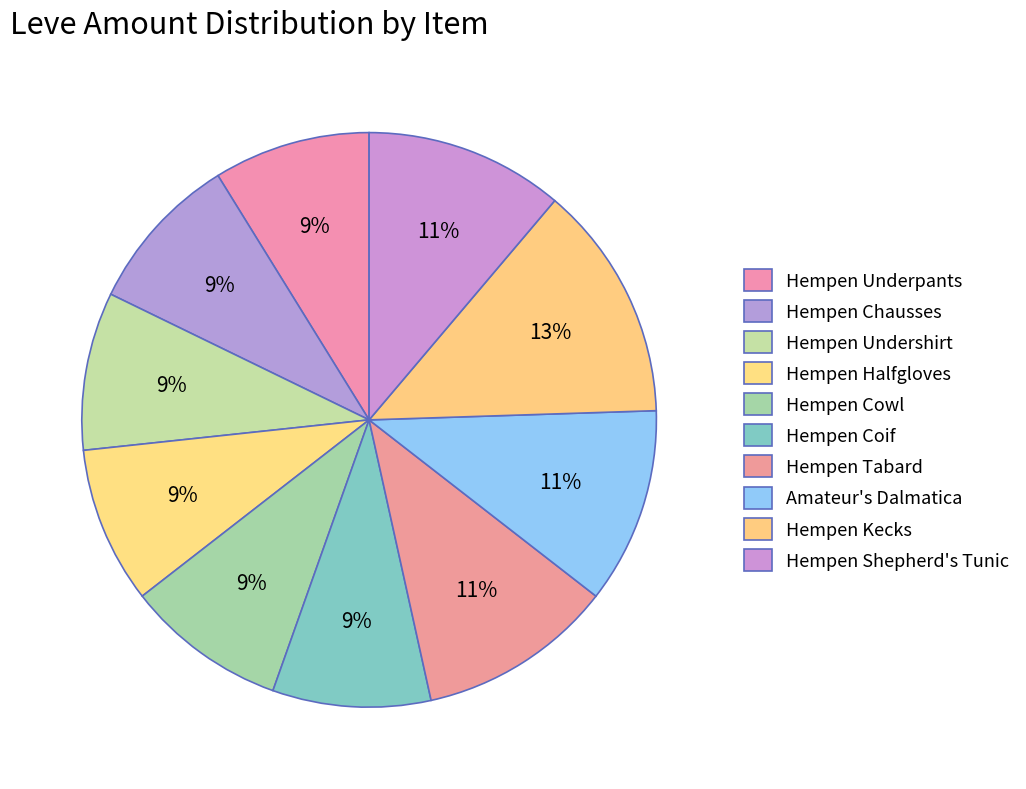

Rank the categories by value from lowest to highest.

Hempen Underpants, Hempen Halfgloves, Hempen Undershirt, Hempen Coif, Hempen Chausses, Hempen Cowl, Hempen Tabard, Amateur's Dalmatica, Hempen Shepherd's Tunic, Hempen Kecks